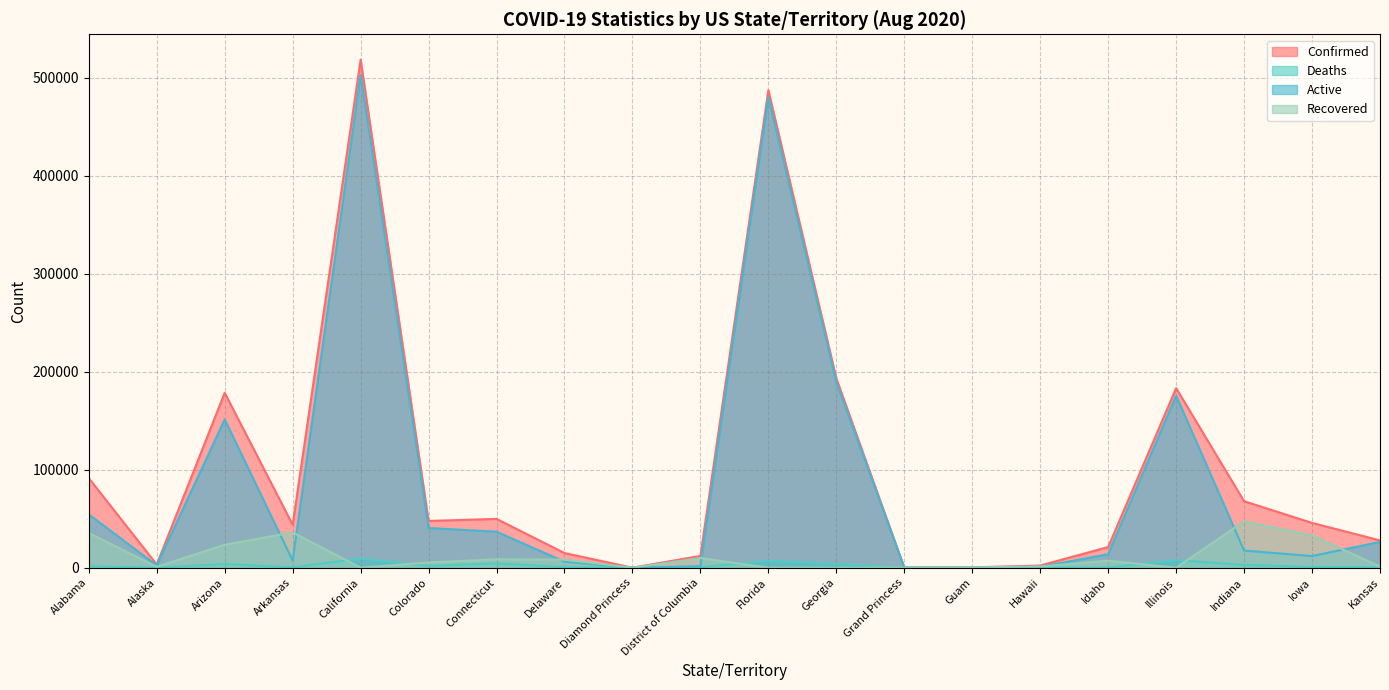

What is the total value across all series at Georgia?

386354